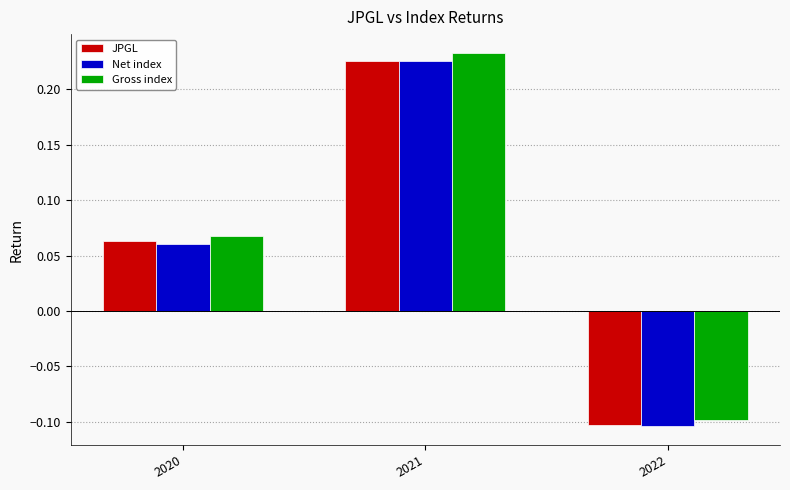

List the labels in order of Net index value, smallest first.

2022, 2020, 2021